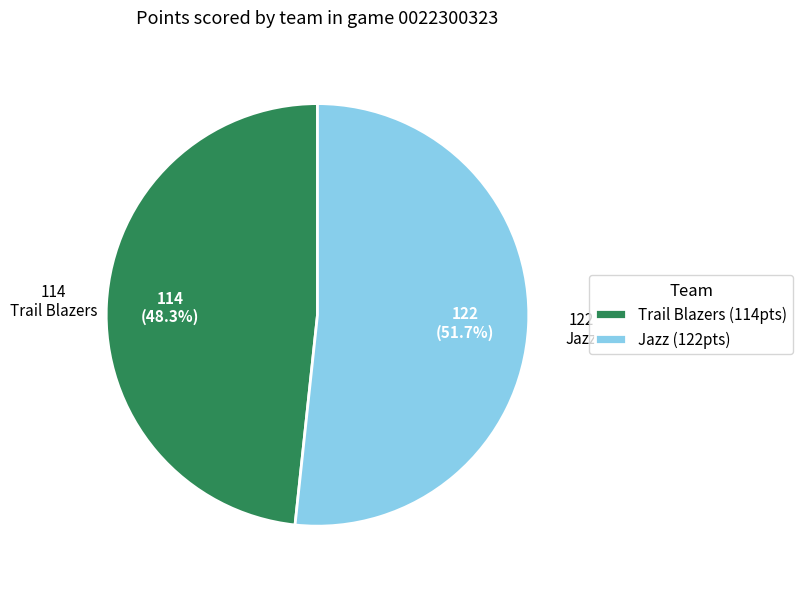

To the nearest percent, what percentage of the pie is Jazz?

52%